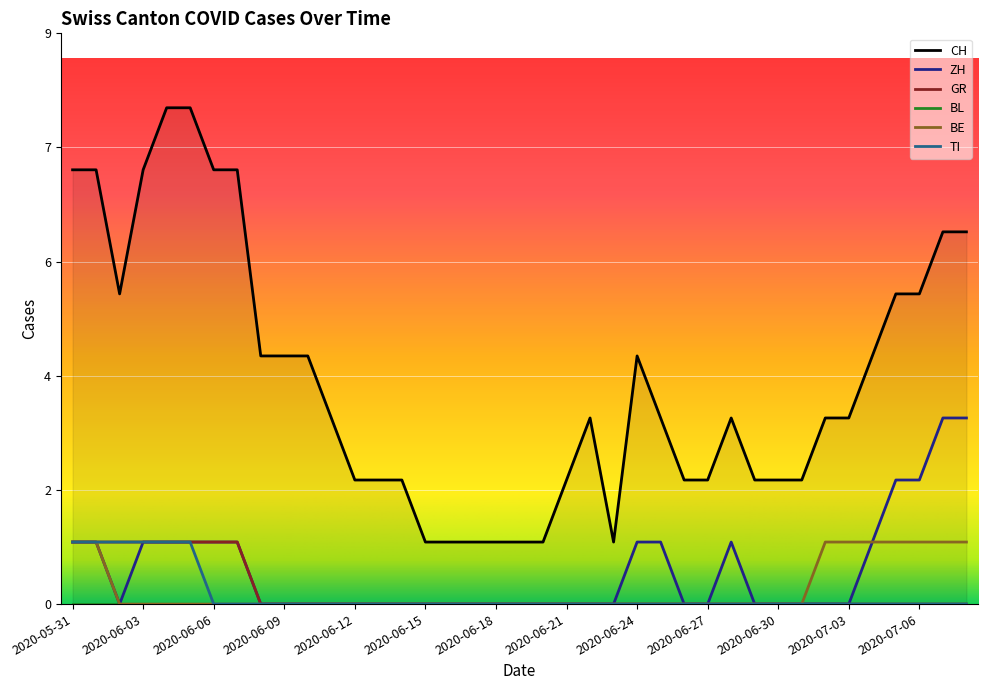

Is it true that TI equals 0 at 2020-07-07?

True